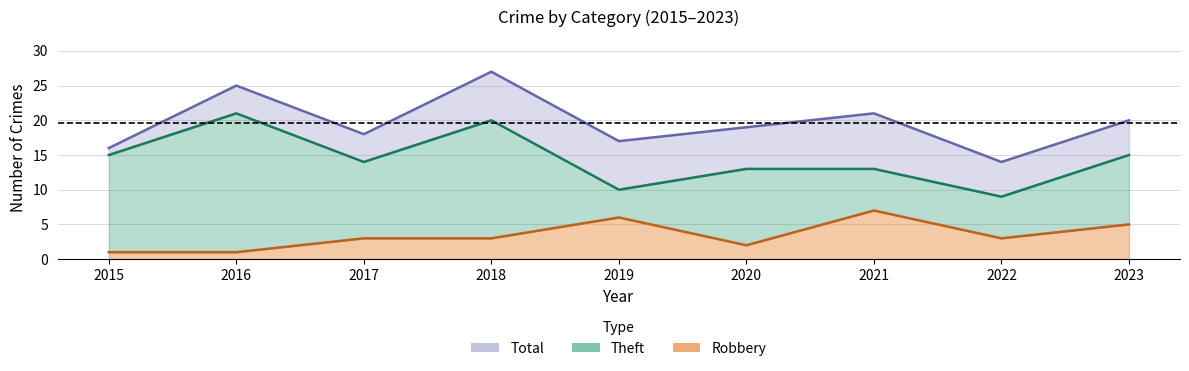

Is it true that Robbery equals 7 at 2021?

True